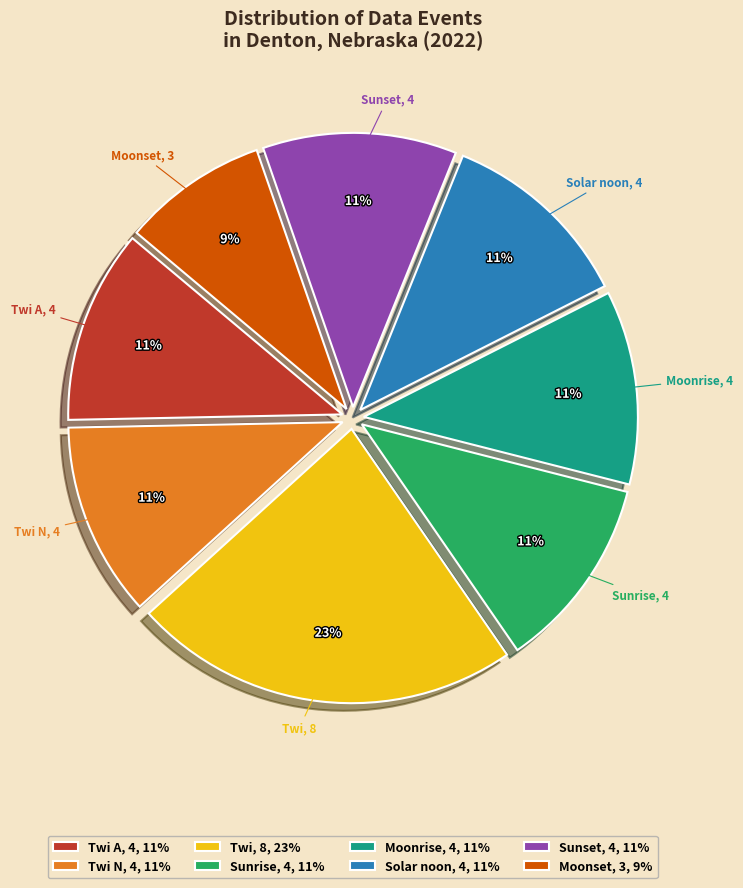

Approximately how many times larger is the value at Solar noon, 4, 11% compared to Twi N, 4, 11%?

1.0